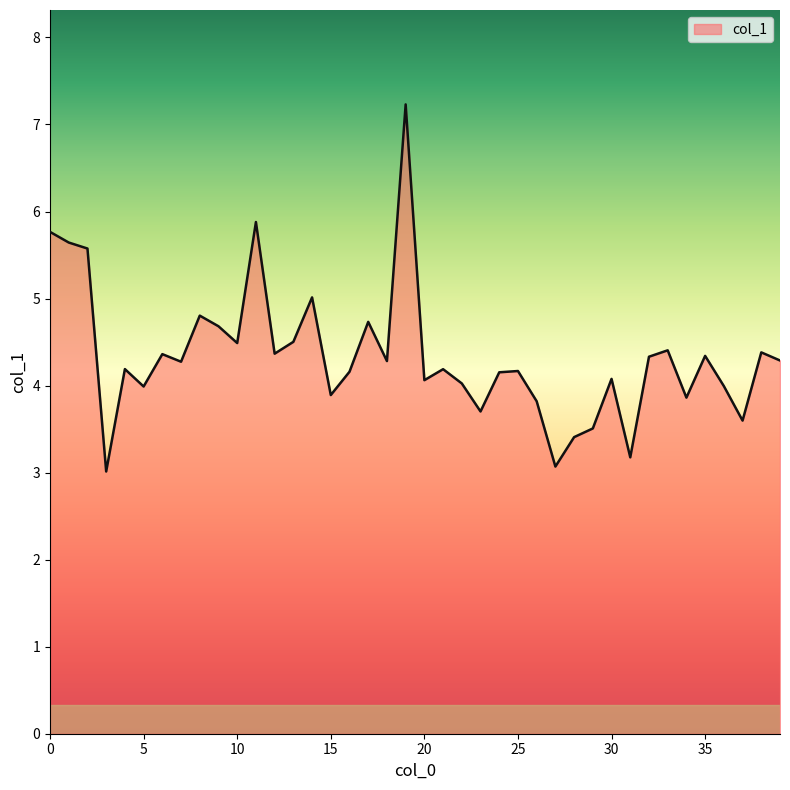

What is the minimum value shown in the chart?

3.0